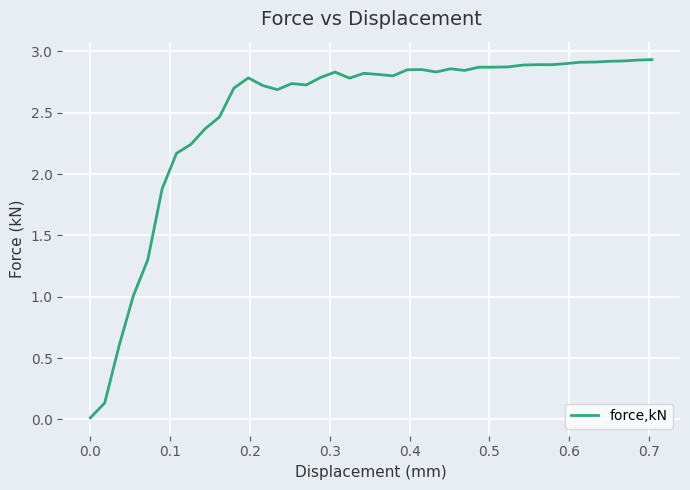

What is the average value?

2.5